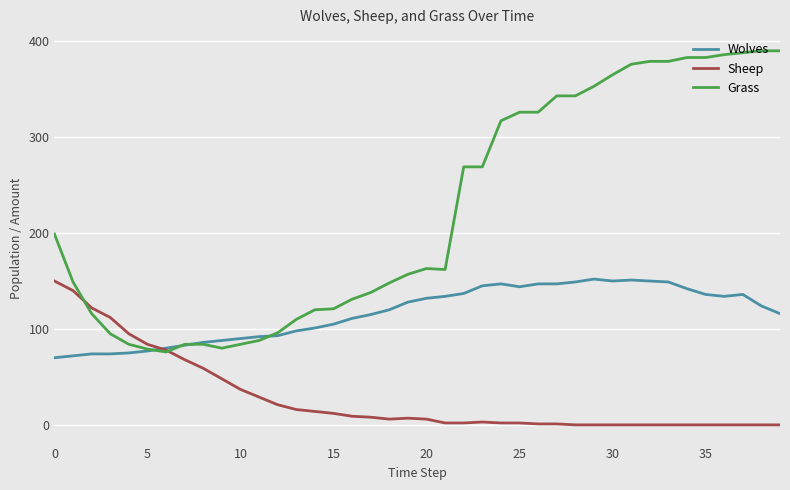

Which series has the largest range (max minus min)?

Grass